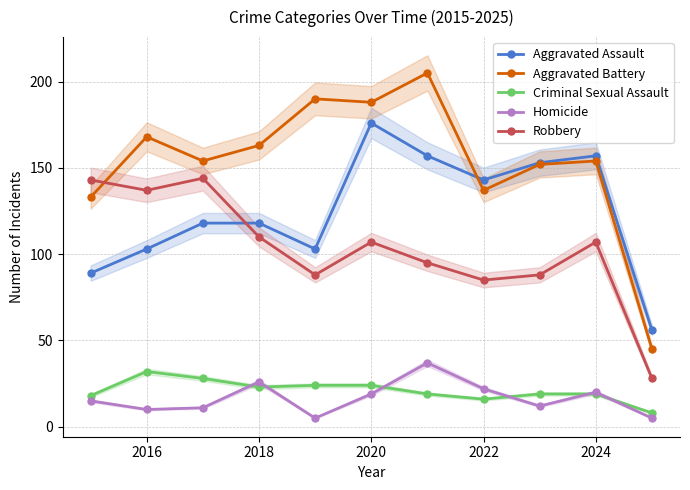

What are all the series names shown in the legend?

Aggravated Assault, Aggravated Battery, Criminal Sexual Assault, Homicide, Robbery